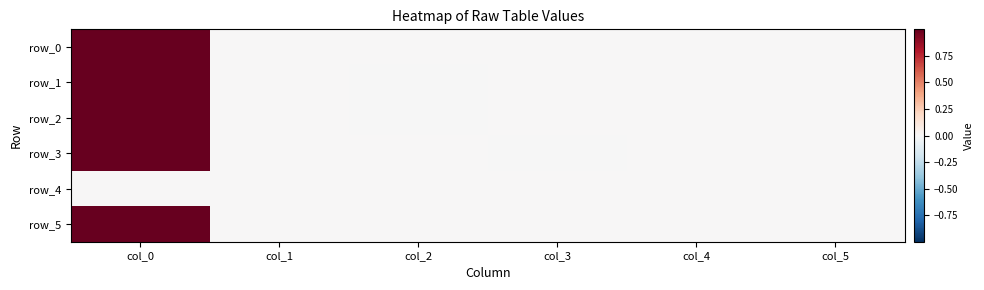

True or false: row_5 has a value of 0.0 at col_3.

True